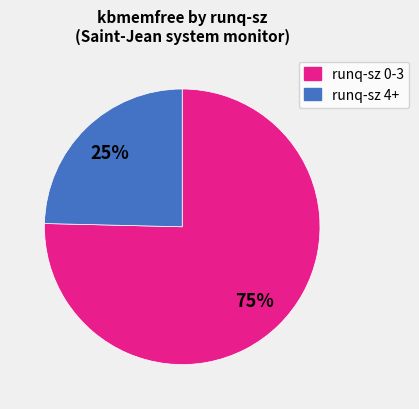

Is there any slice that represents more than half of the pie?

Yes